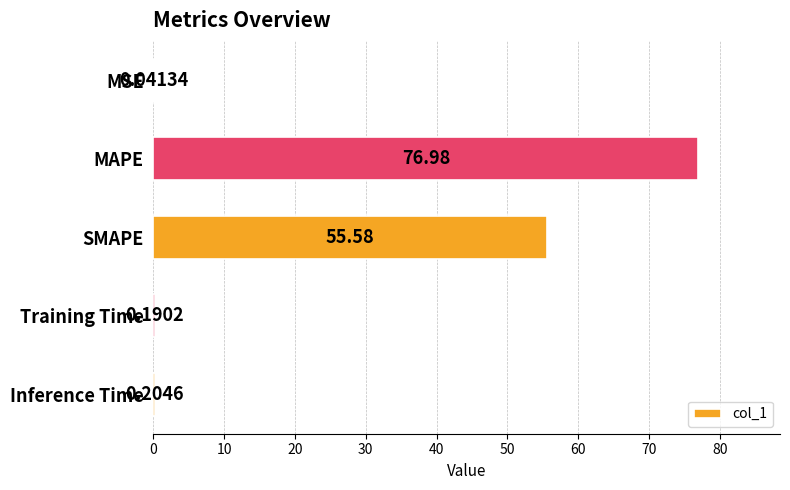

Which category has the highest value across all series?

MAPE